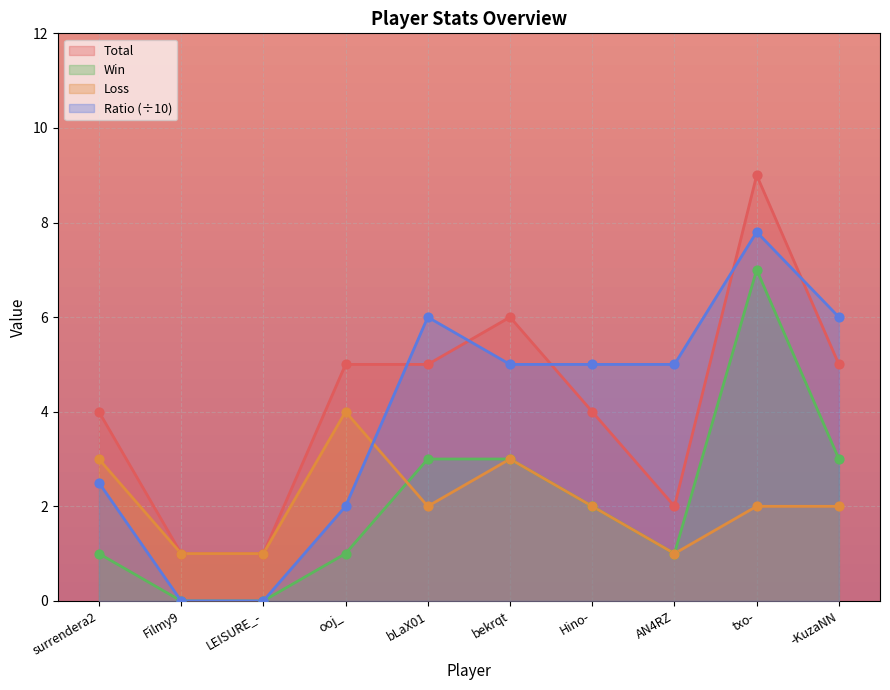

Is the value of Win at txo- greater than the value of Ratio at ooj_?

Yes